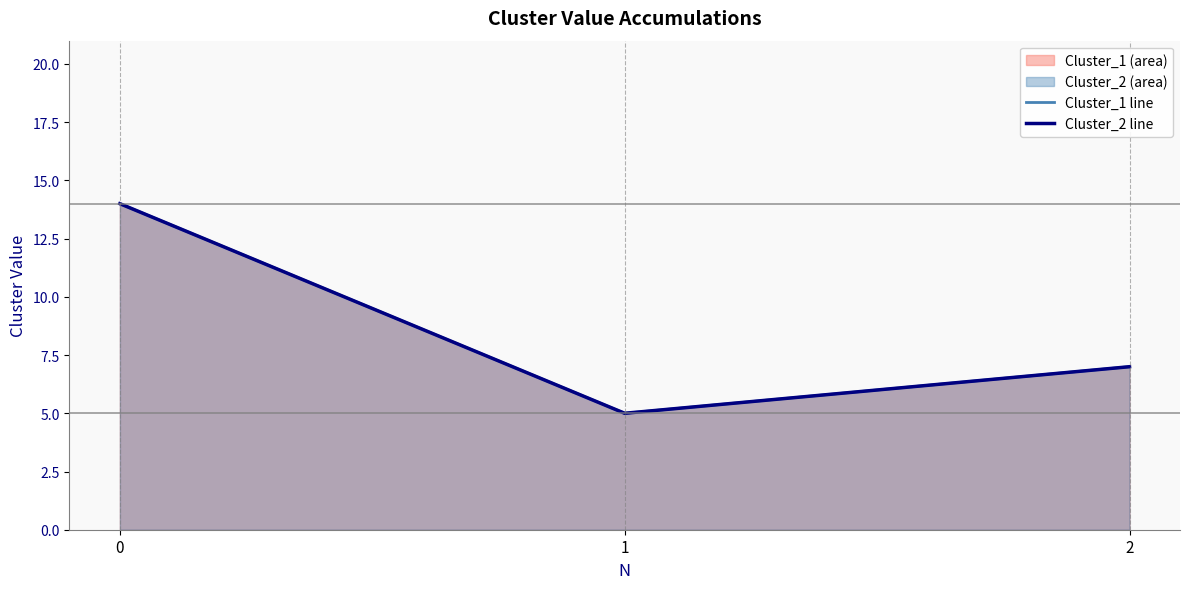

What is the value of the Cluster_1 line point at the 3rd from the left?

7